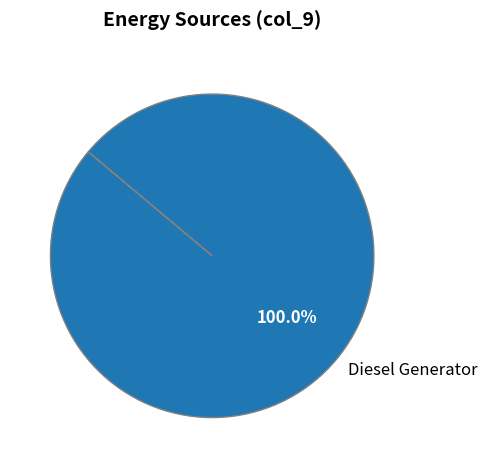

Is it true that Diesel Generator is 100% of the pie?

True